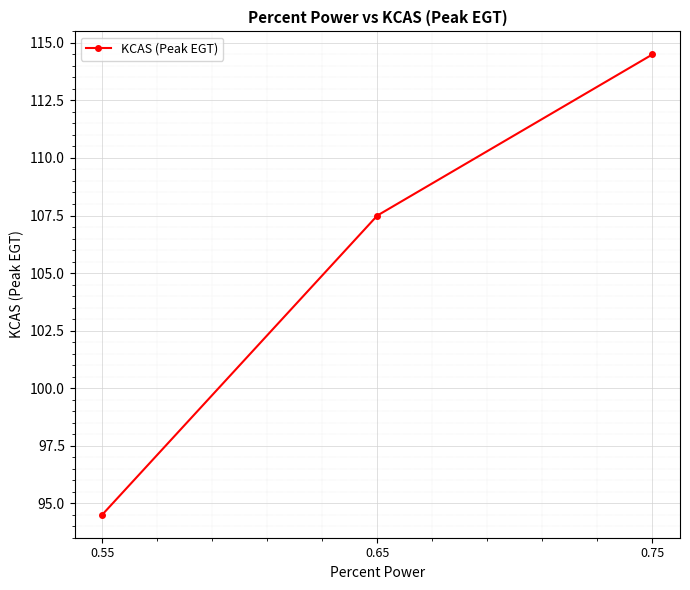

How many lines are shown in the chart?

1